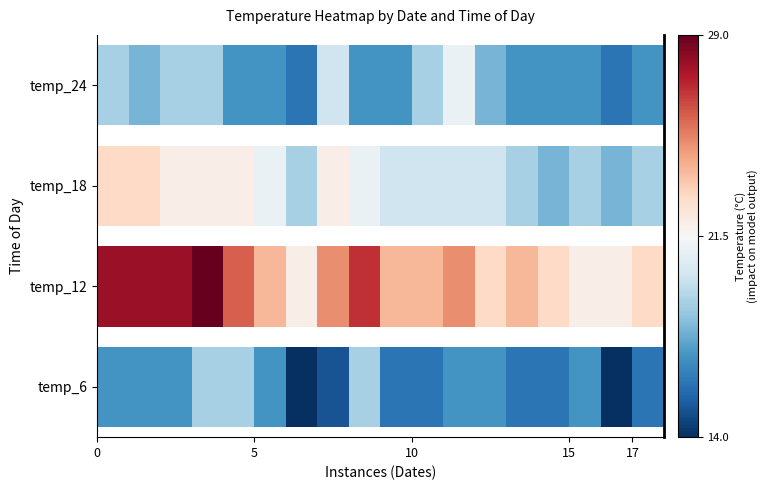

Reading left to right, extract all data points from this chart.

temp_6: 17	17	17	19	19	17	14	15	19	16	16	17	17	16	16	17	14	16
temp_12: 28	28	28	29	26	24	22	25	27	24	24	25	23	24	23	22	22	23
temp_18: 23	23	22	22	22	21	19	22	21	20	20	20	20	19	18	19	18	19
temp_24: 19	18	19	19	17	17	16	20	17	17	19	21	18	17	17	17	16	17